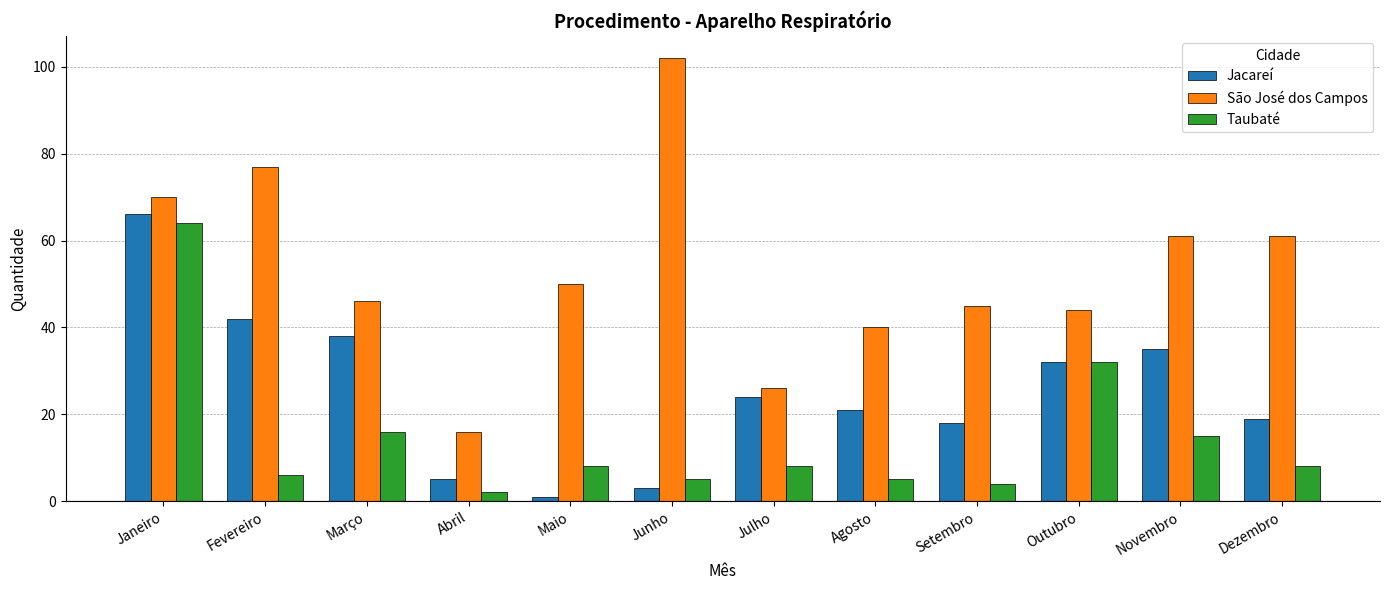

True or false: Taubaté has a value of 6 at Fevereiro.

True